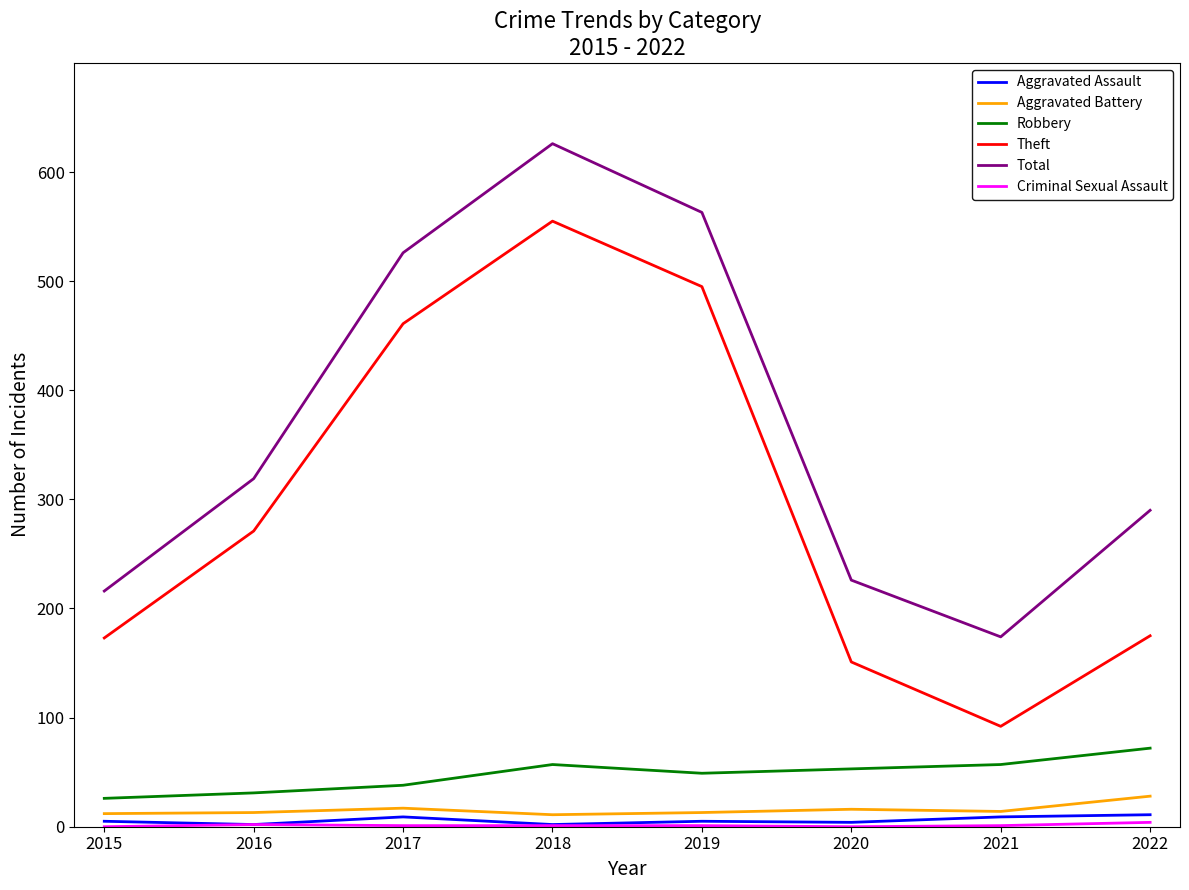

Is the value of Theft at 2022 greater than the value of Aggravated Battery at 2017?

Yes